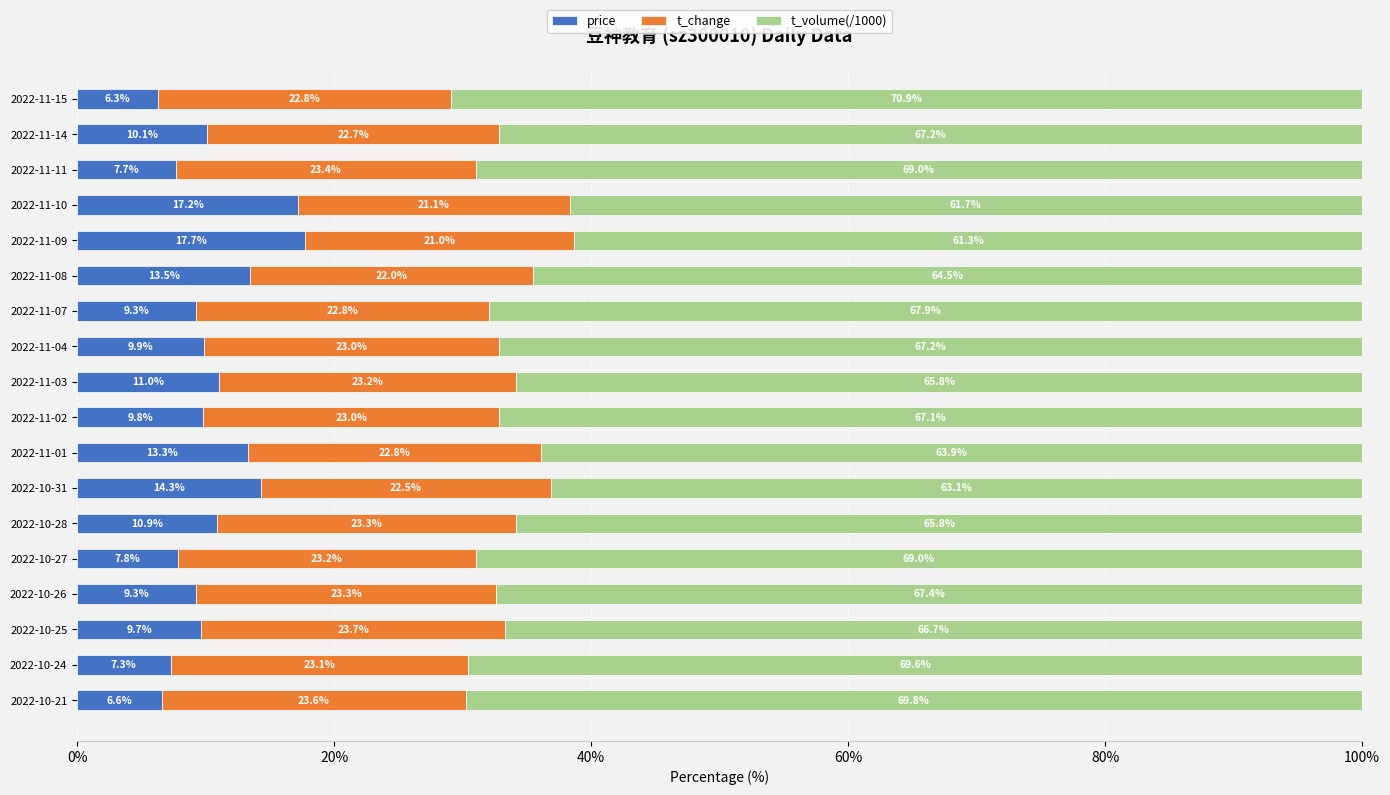

At which label is price closest to 11?

2022-11-03